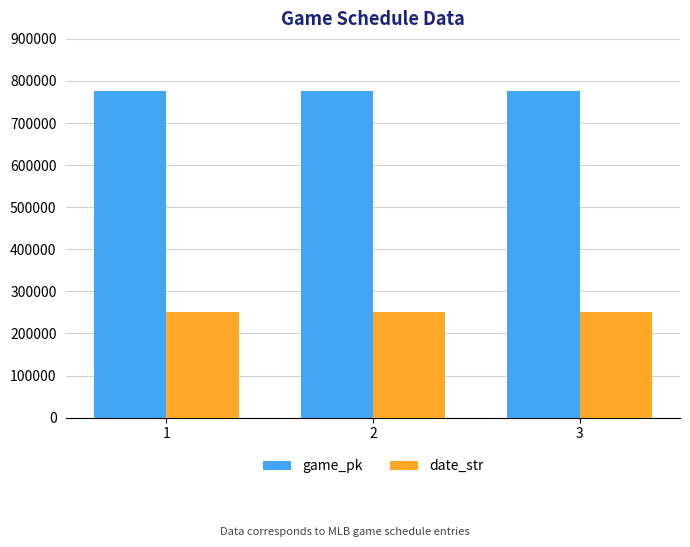

What is the average value of the game_pk series?

776487